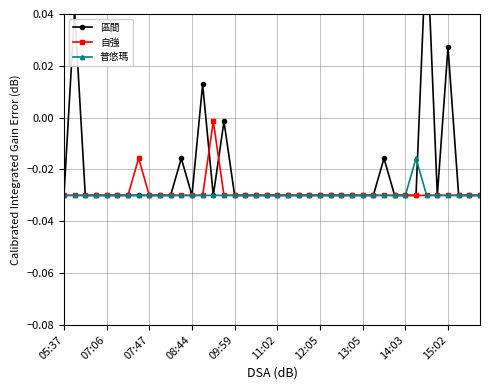

Which series has the largest total across all categories?

區間